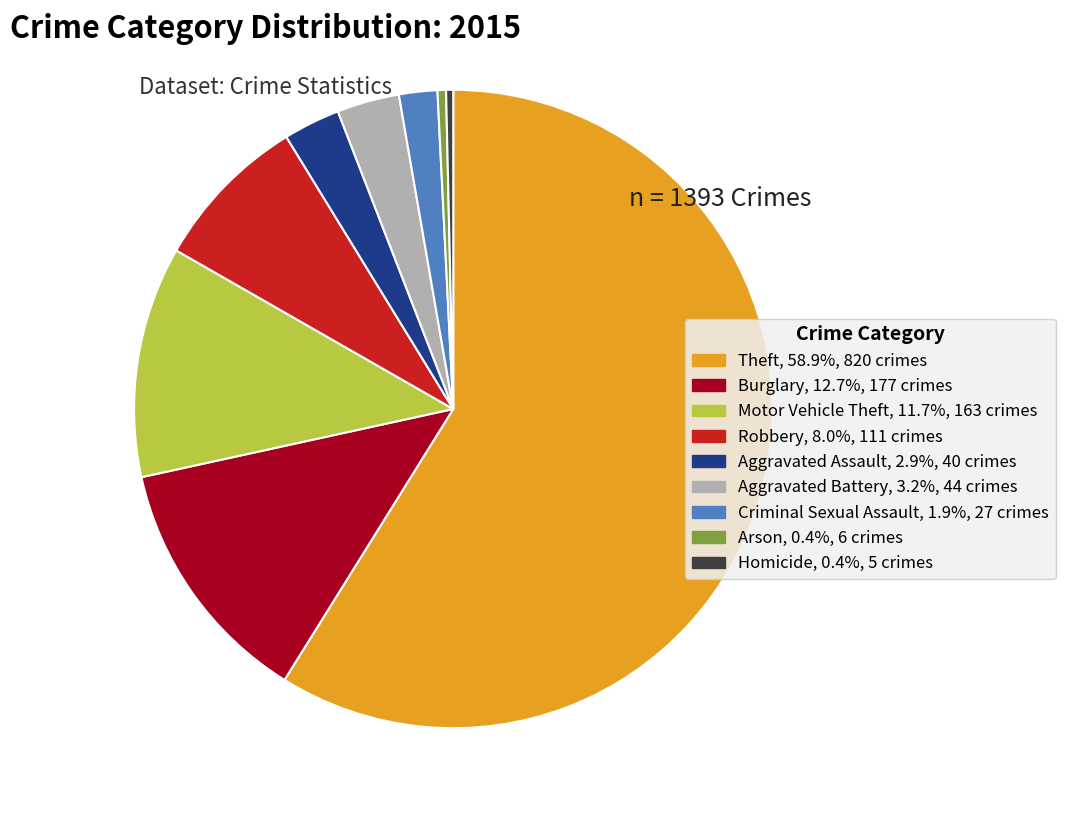

Count the number of slices in the pie.

9